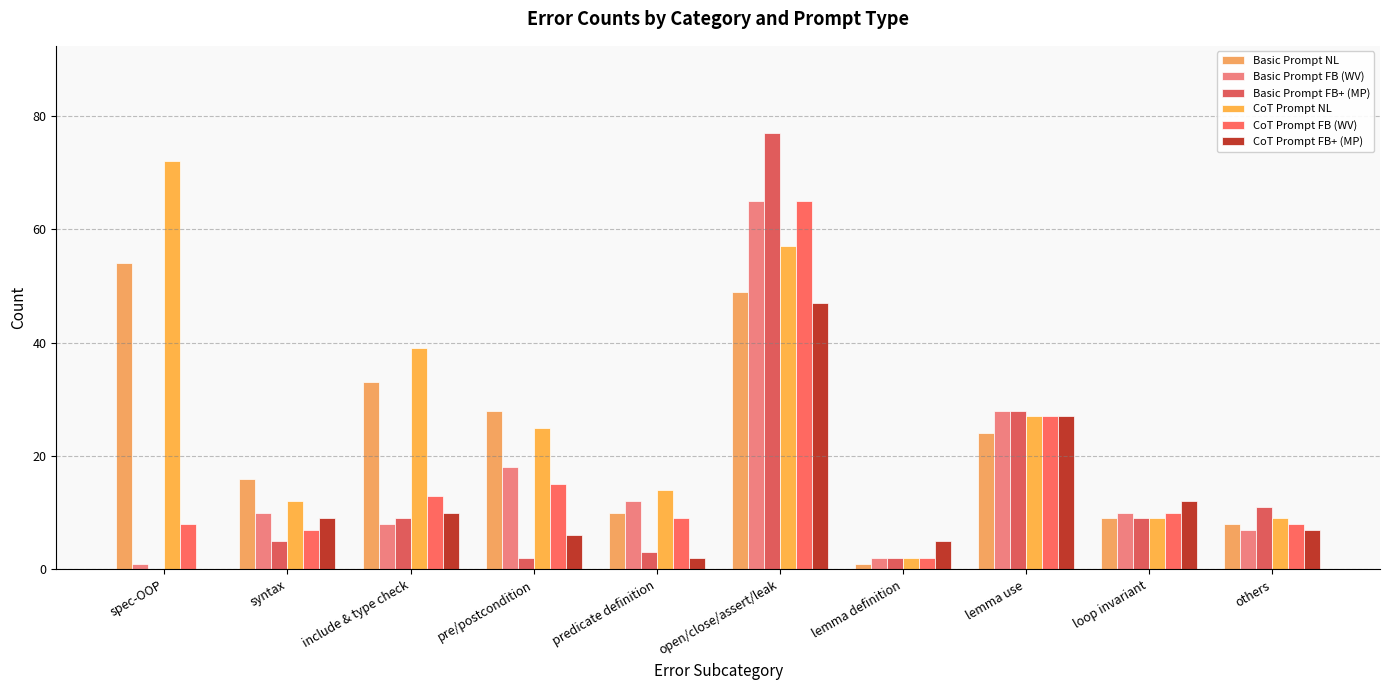

What are all the series names shown in the legend?

Basic Prompt NL, Basic Prompt FB (WV), Basic Prompt FB+ (MP), CoT Prompt NL, CoT Prompt FB (WV), CoT Prompt FB+ (MP)